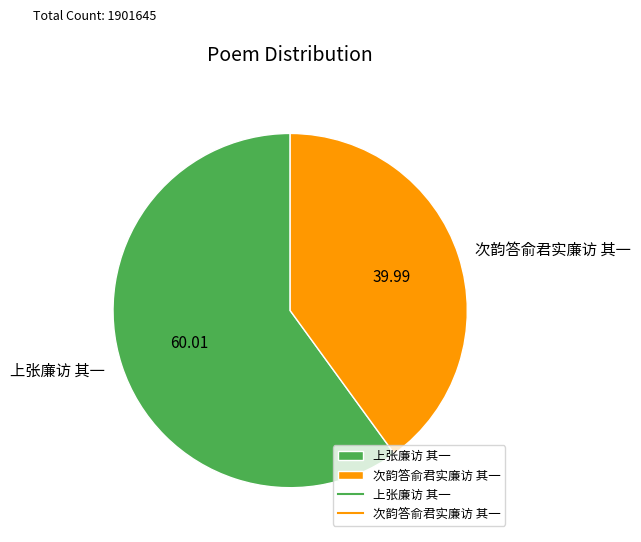

Which category has the biggest portion of the pie?

上张廉访 其一